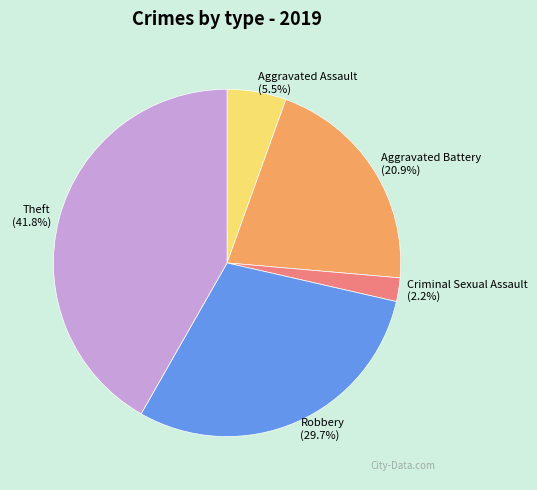

What is the smallest slice in the pie chart?

Criminal Sexual Assault